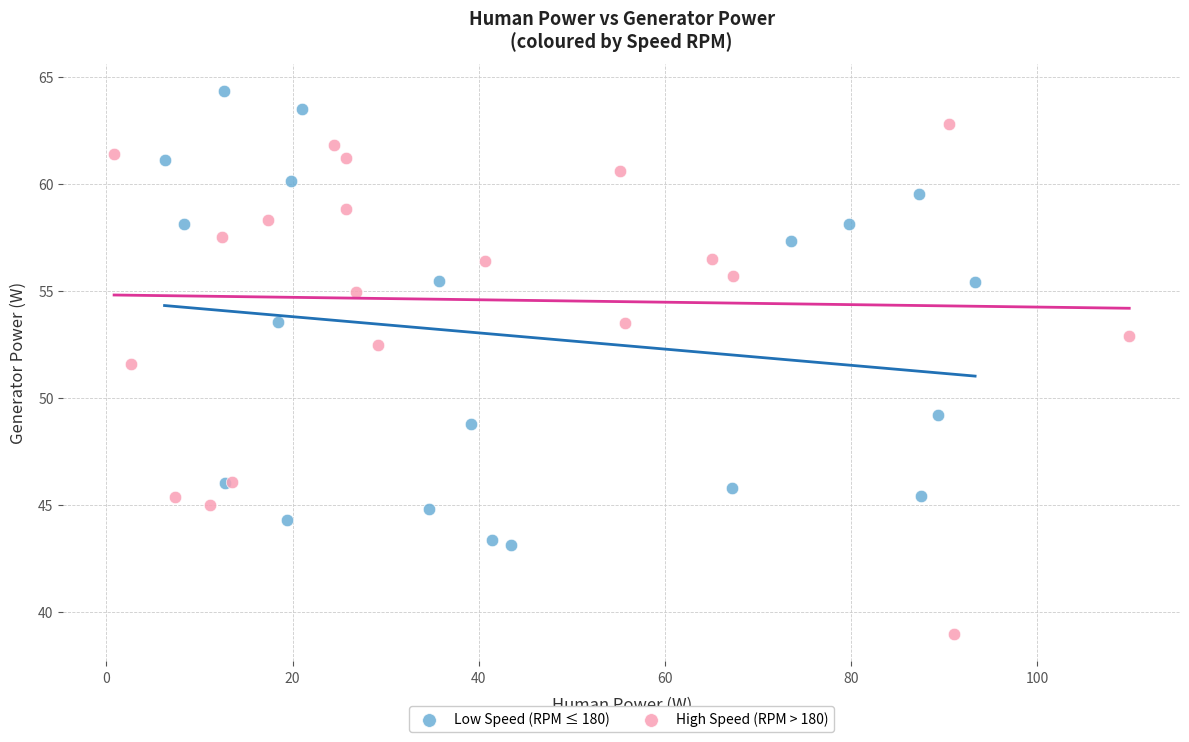

Which series contains the lowest Y value?

High Speed (RPM > 180)